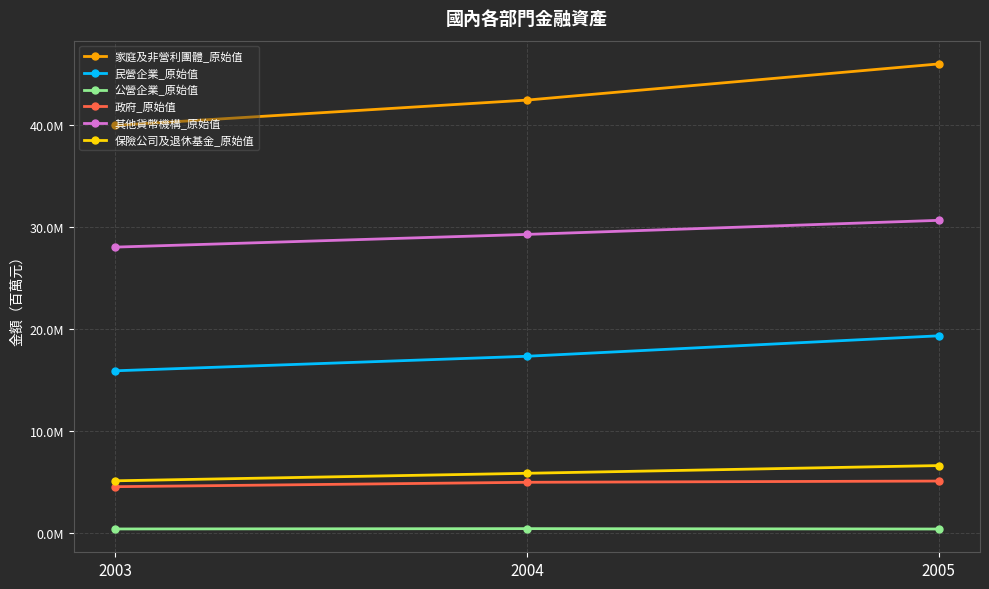

At which category does the chart reach its peak across all series?

2005